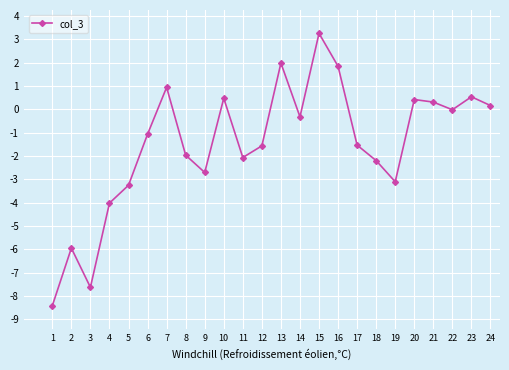

True or false: there are more than 0 points higher than both neighbors.

True